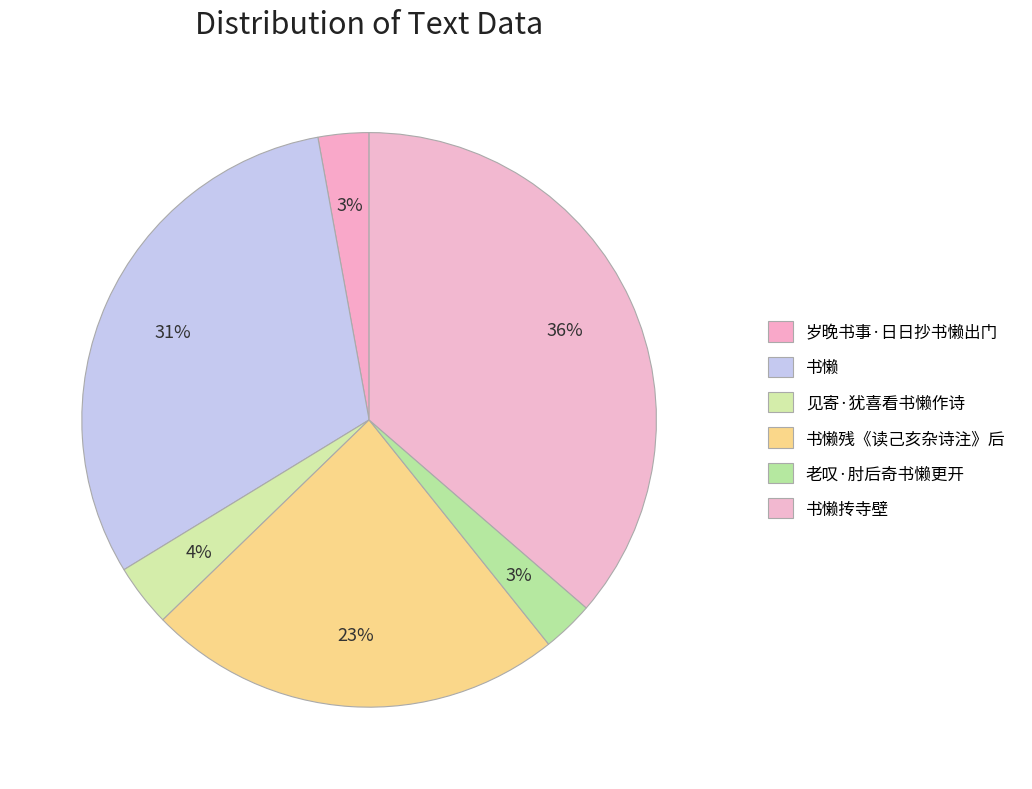

Is there a majority slice in this chart?

No